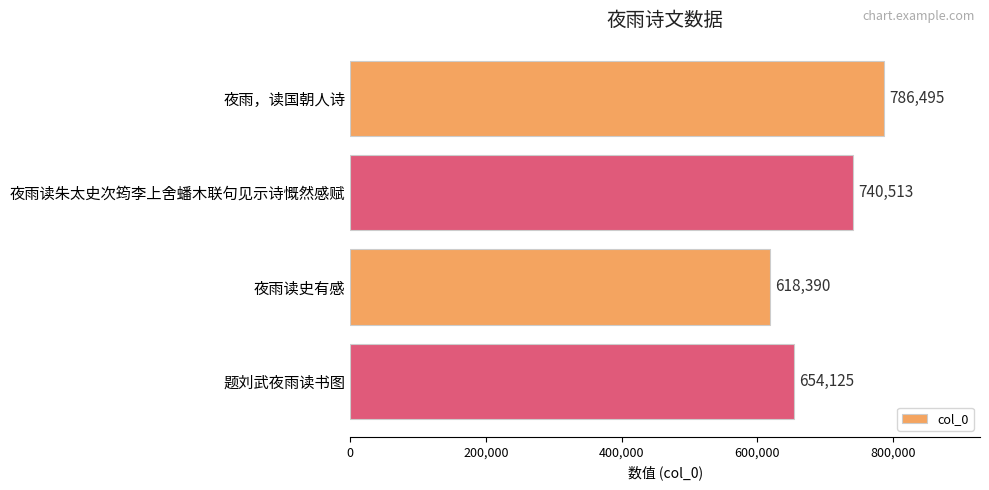

What is the smallest value displayed?

618390